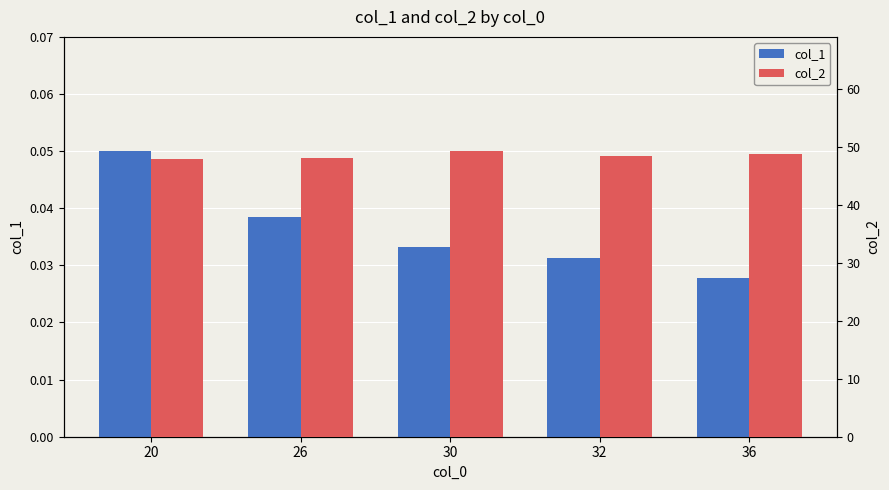

What value does the col_2 series have at 26?

48.1